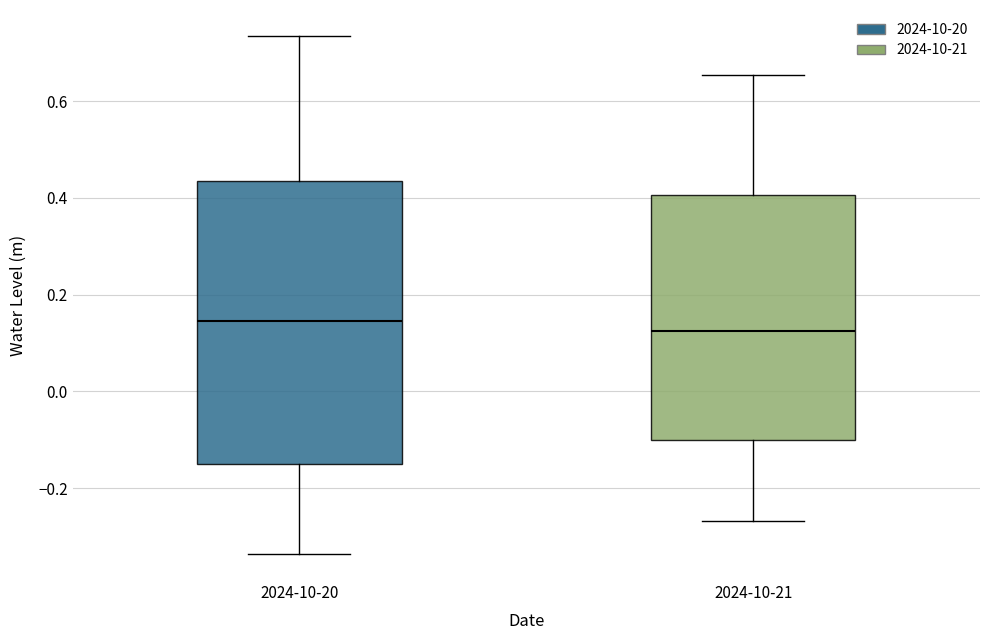

Reading left to right, transcribe this box plot: for each box, give where its median line is, the range the box spans, and where its two whiskers end, as read against the y-axis. The values are not printed on the chart, so give them approximately, as read against the axis.

2024-10-20: median 0.14, box -0.16 to 0.44, whiskers -0.34 to 0.74
2024-10-21: median 0.12, box -0.10 to 0.40, whiskers -0.26 to 0.66